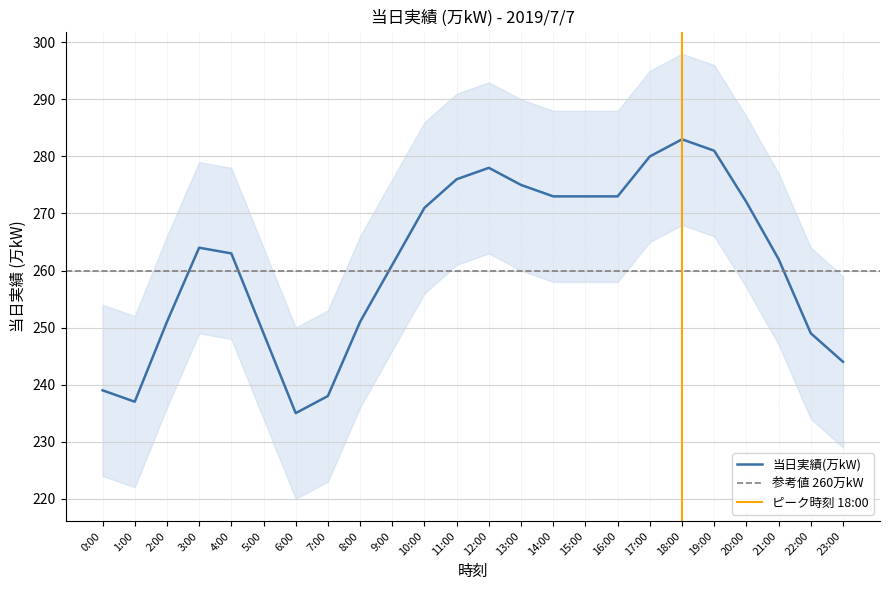

What is the greatest value displayed?

283